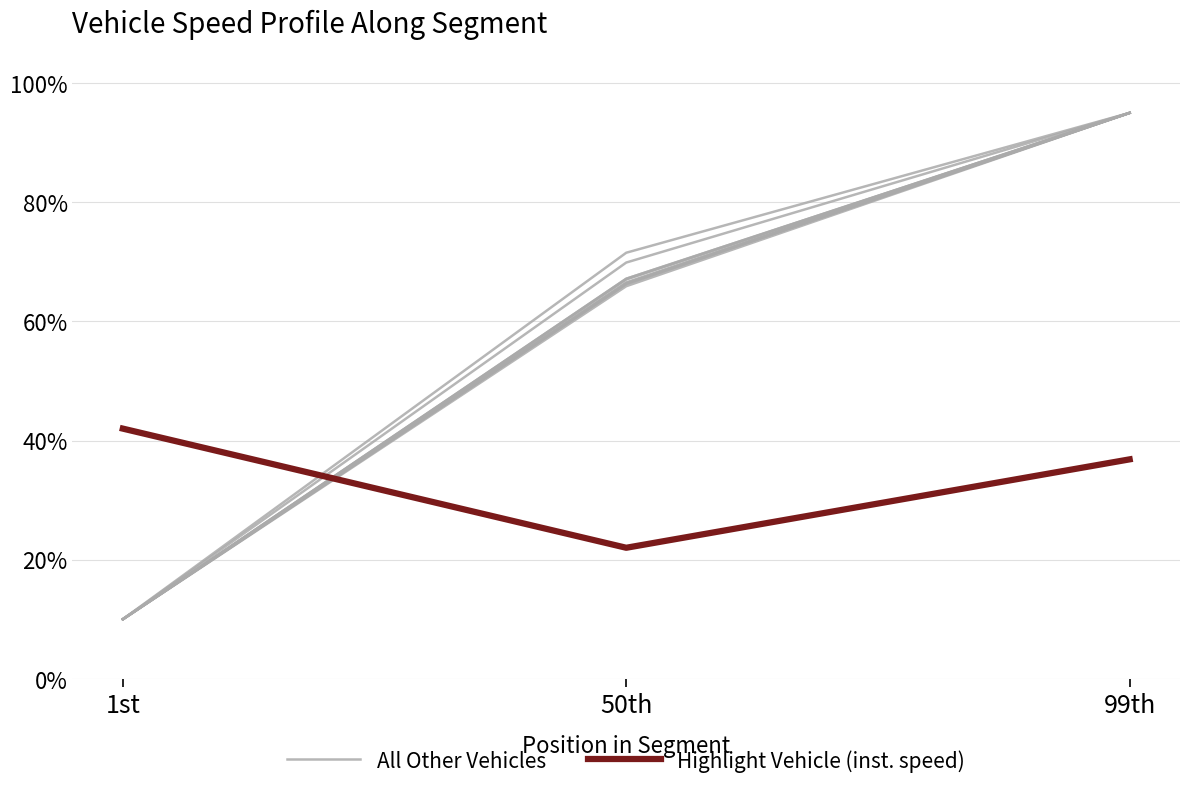

Does the chart have visible grid lines?

Yes